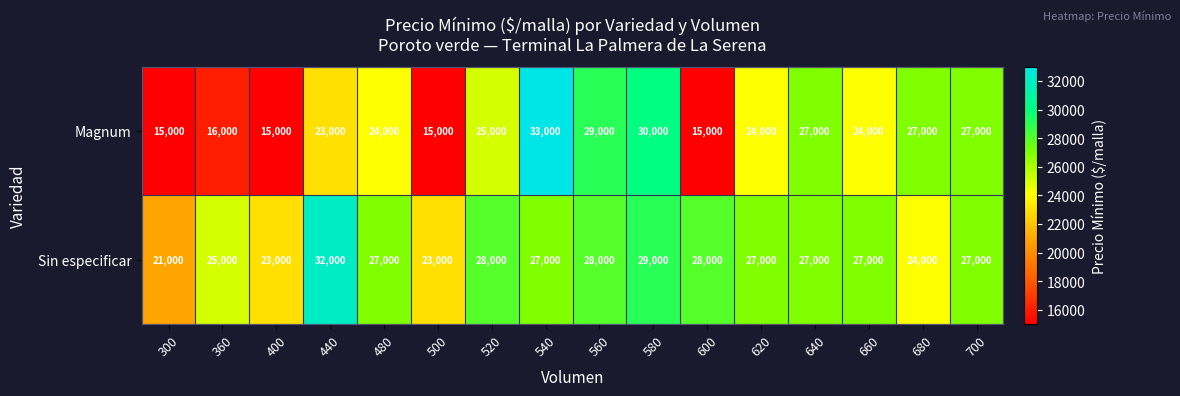

What is the minimum value for Sin especificar?

21000